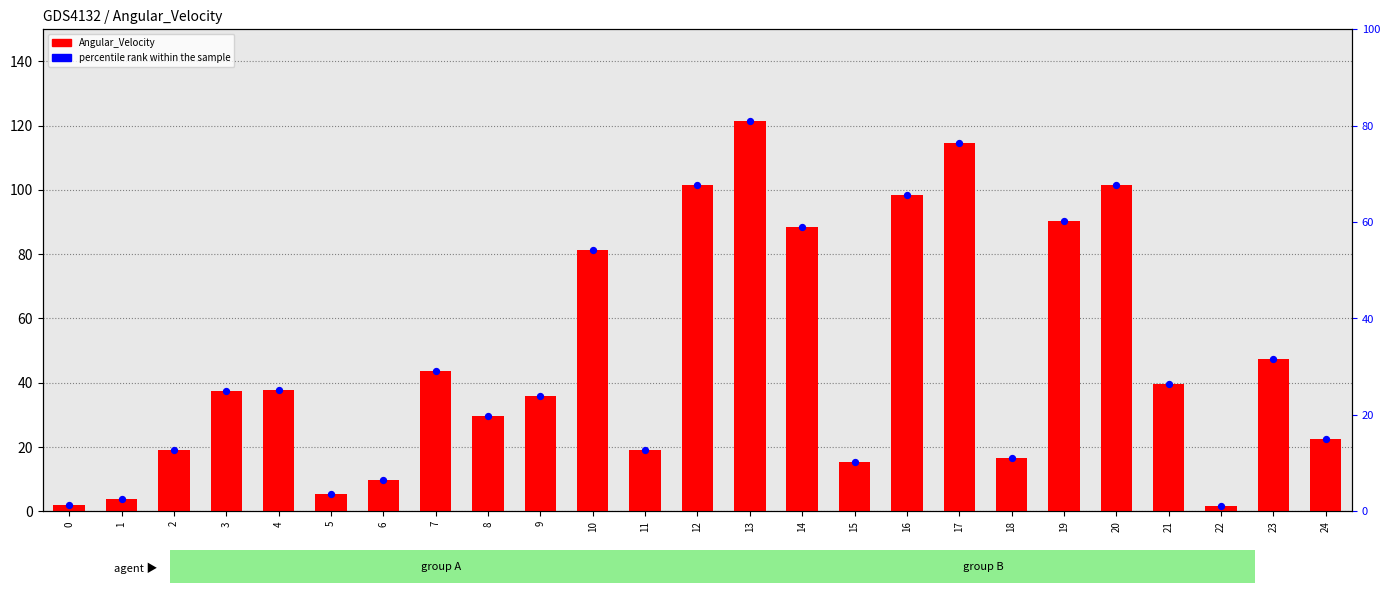

At which category is the sum across all series the highest?

13